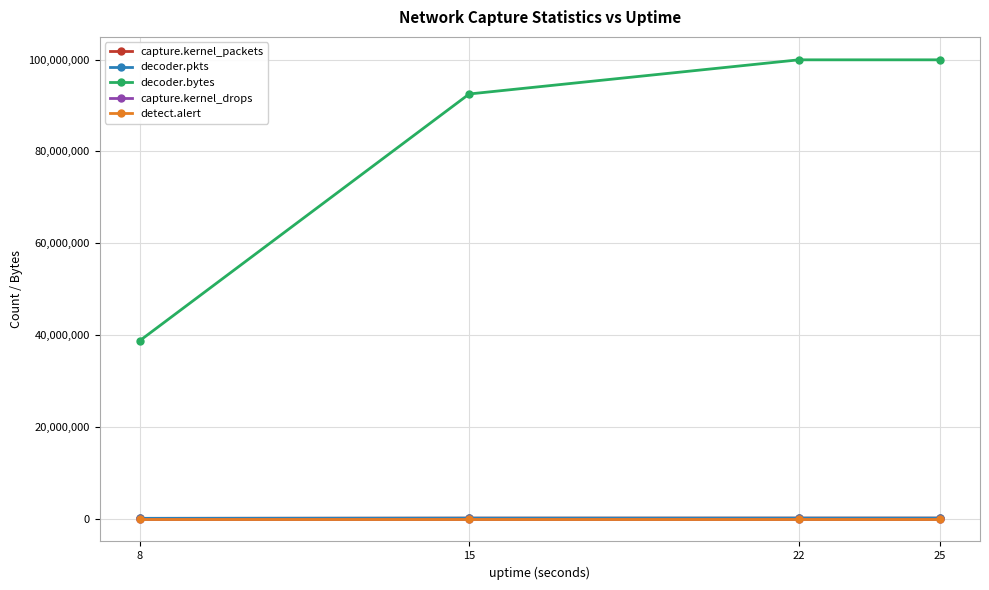

Is this an area chart (filled region under the line)?

No